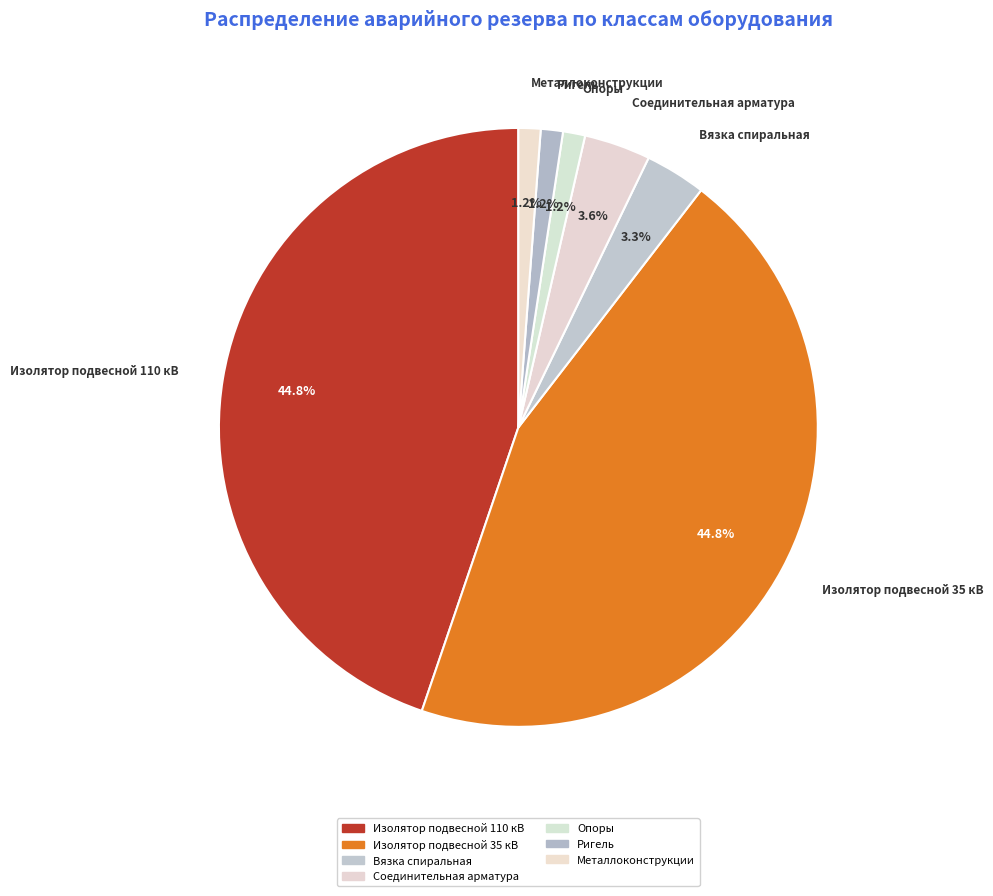

To the nearest percent, what is the average slice percentage?

14%